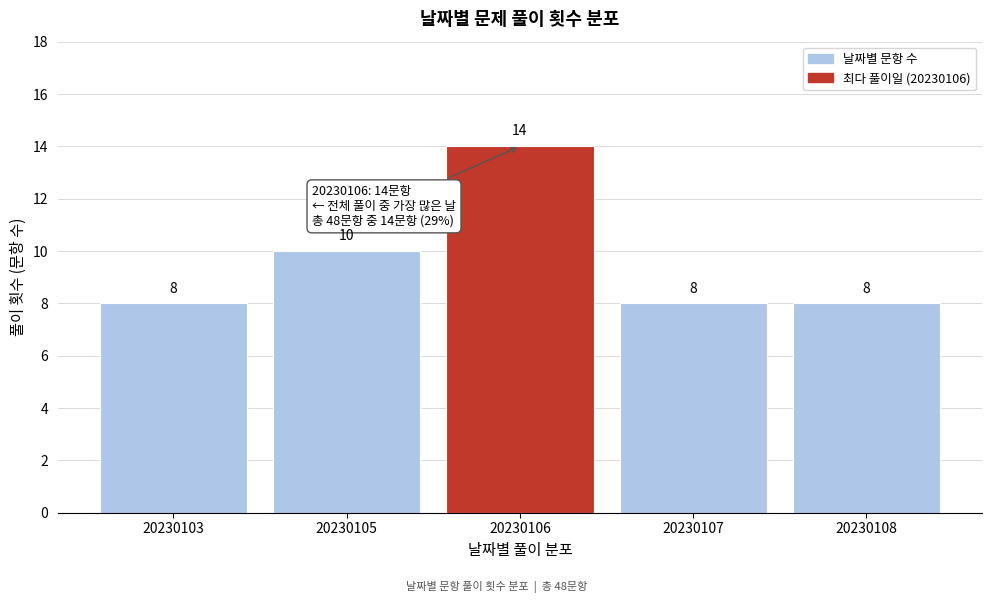

Reading left to right, list all the values displayed in this chart.

8	10	14	8	8